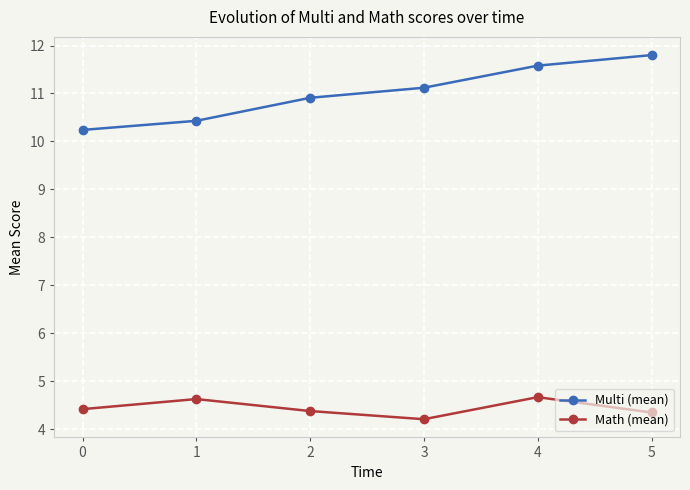

Count the Math (mean) values in the range 4 to 5.

6